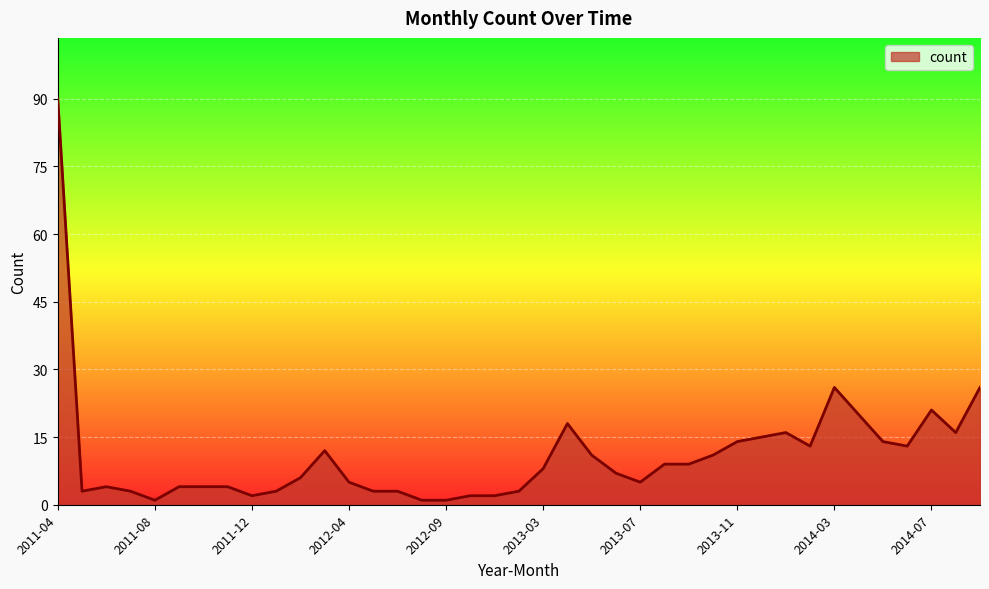

Does the chart have visible grid lines?

Yes